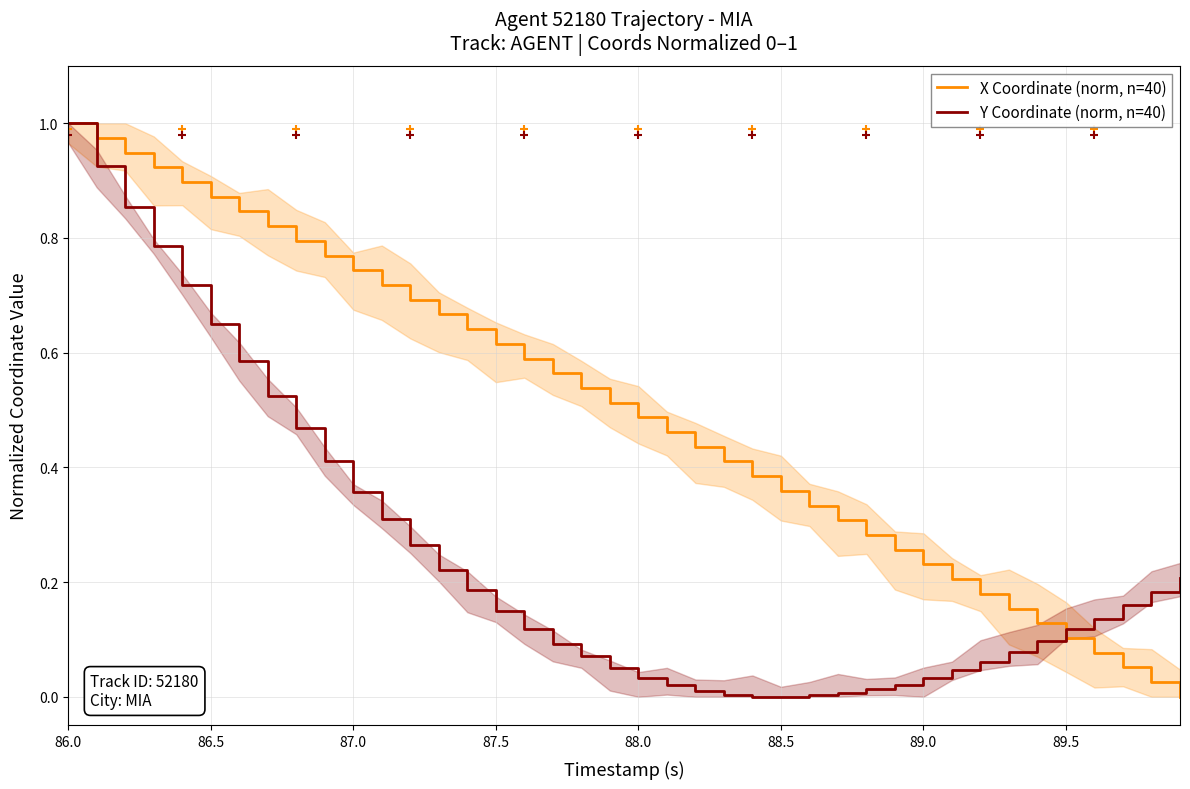

Does the chart display data point markers on the line(s)?

No